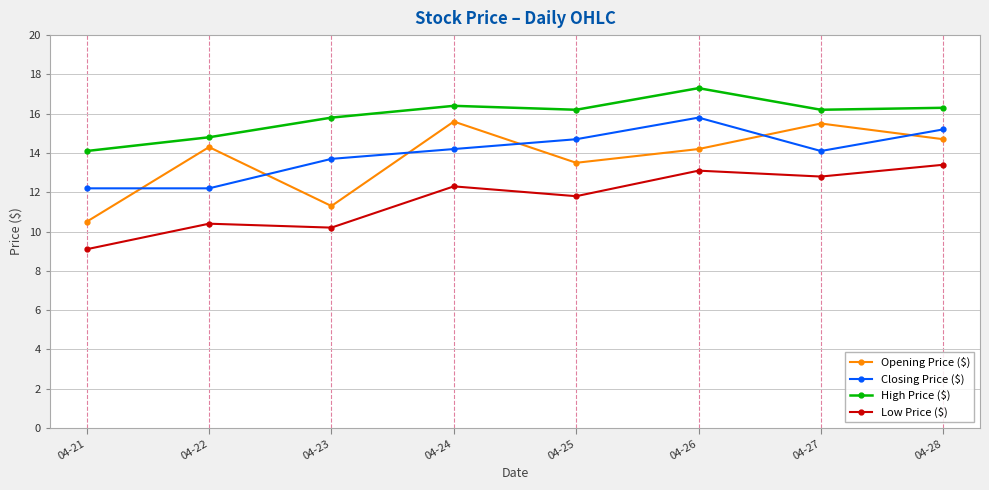

Read the Opening Price ($) value at 04-22.

14.3